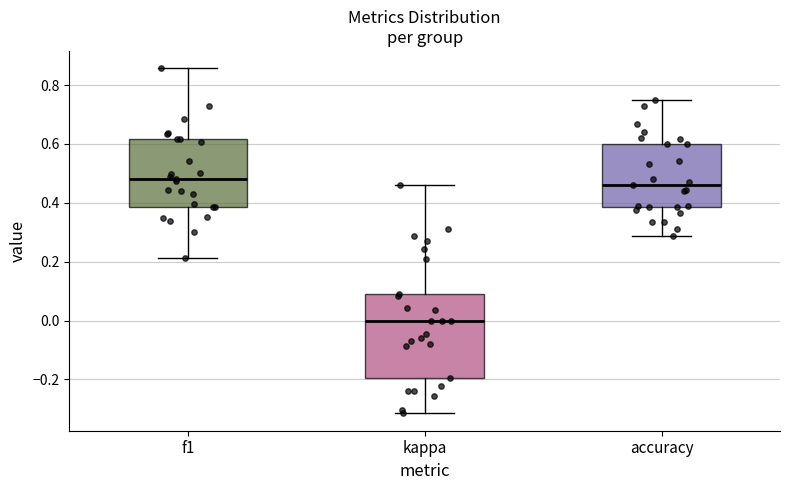

Reading left to right, transcribe this box plot: for each box, give where its median line is, the range the box spans, and where its two whiskers end, as read against the y-axis. The values are not printed on the chart, so give them approximately, as read against the axis.

f1: median 0.48, box 0.38 to 0.62, whiskers 0.22 to 0.86
kappa: median 0.00, box -0.20 to 0.10, whiskers -0.32 to 0.46
accuracy: median 0.46, box 0.38 to 0.60, whiskers 0.28 to 0.76